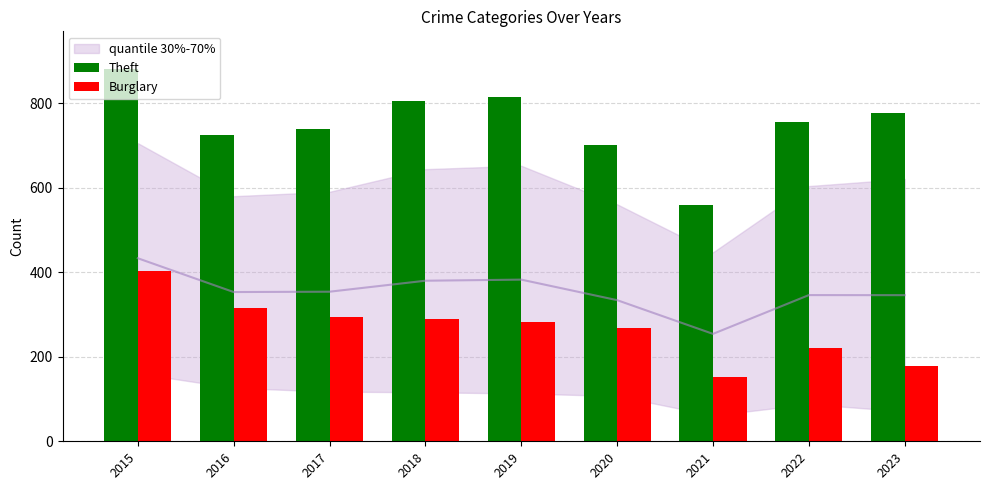

What is the highest value of the Theft series?

882